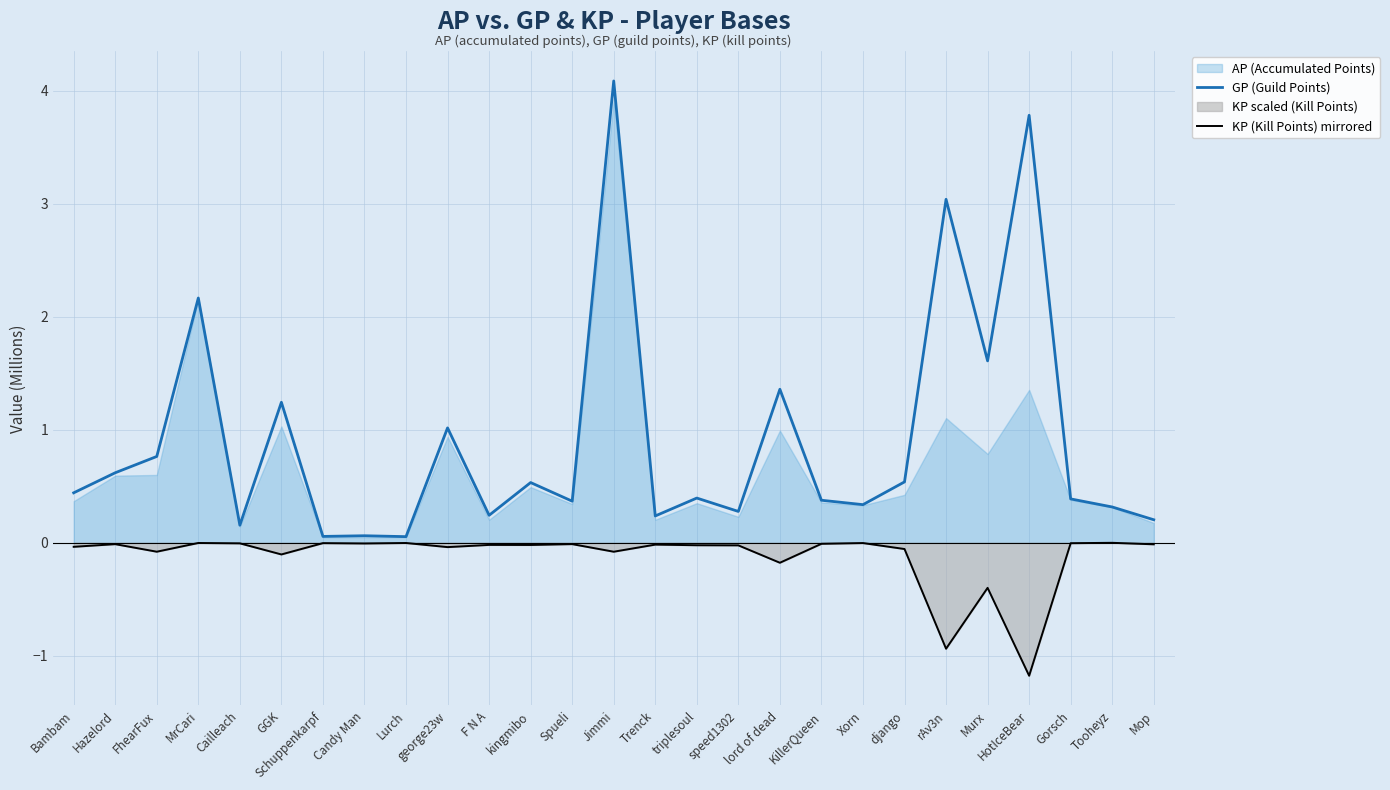

What is the average value of the GP (Guild Points) series?

0.9